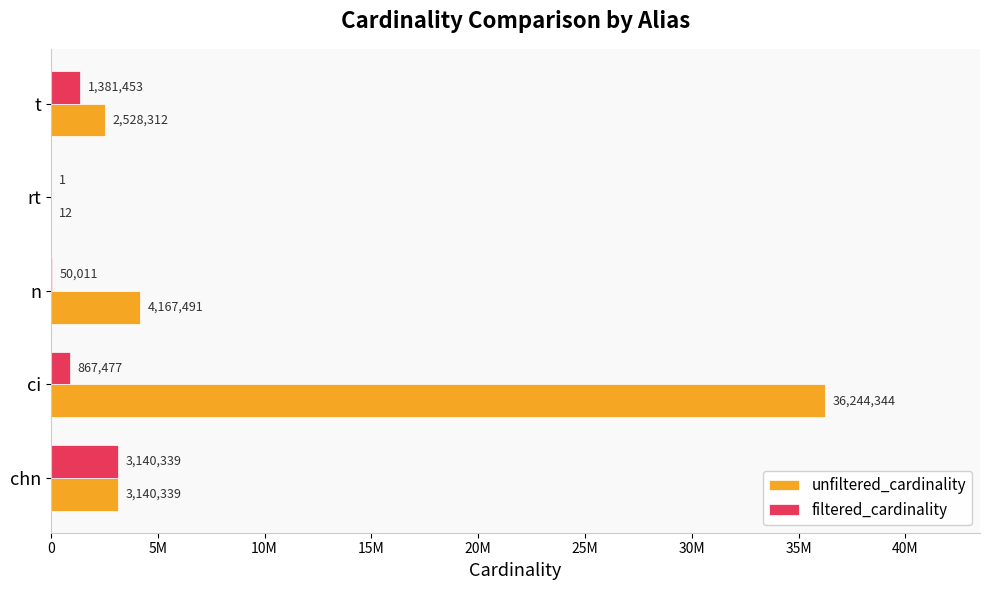

What are all the series names shown in the legend?

unfiltered_cardinality, filtered_cardinality